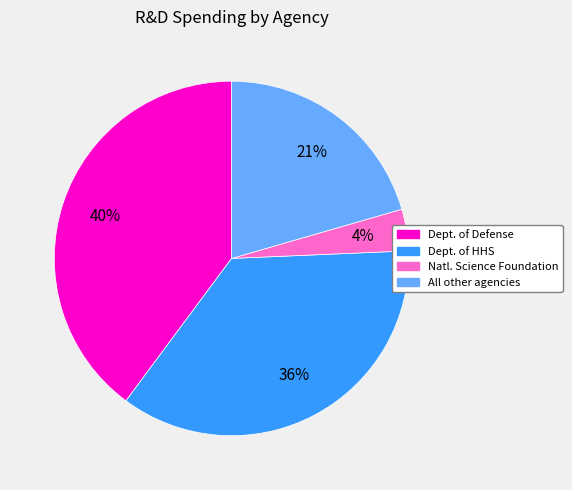

Is there any slice that represents more than half of the pie?

No